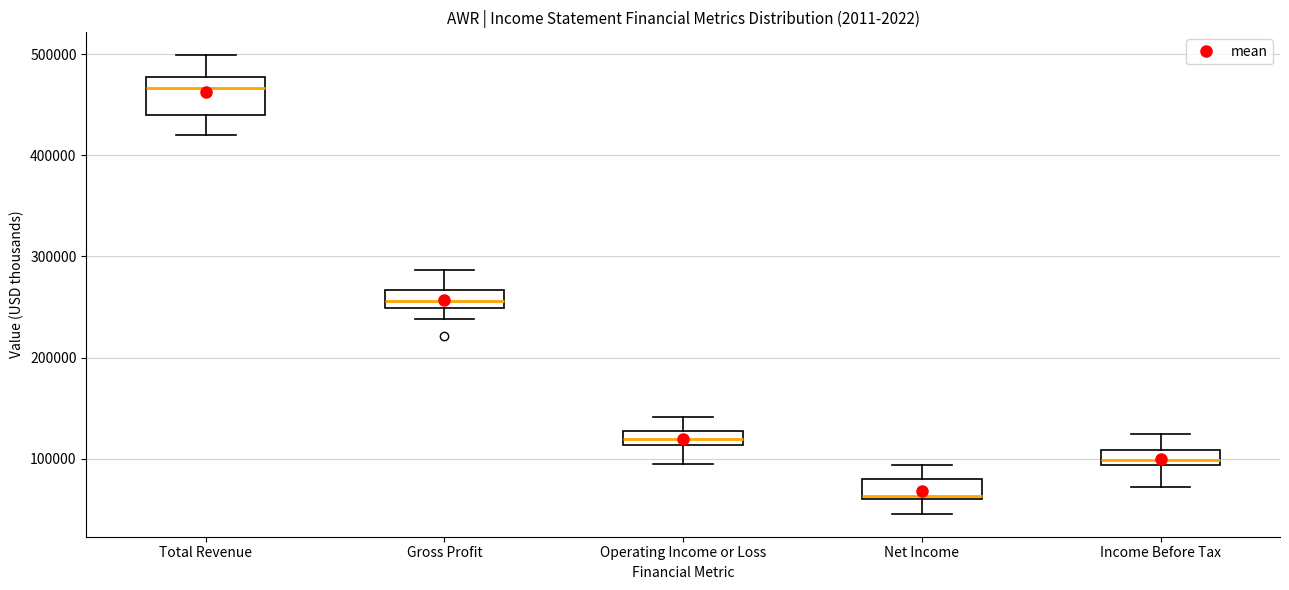

Where is the upper edge of the box for Income Before Tax on the y-axis? The values are not printed on the chart, so give them approximately, as read against the axis.

110000